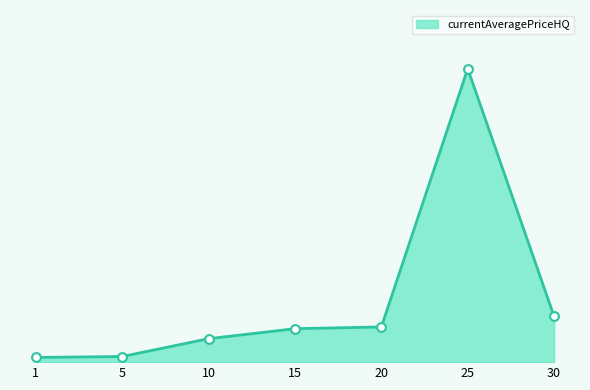

Is this an area chart (filled region under the line)?

Yes